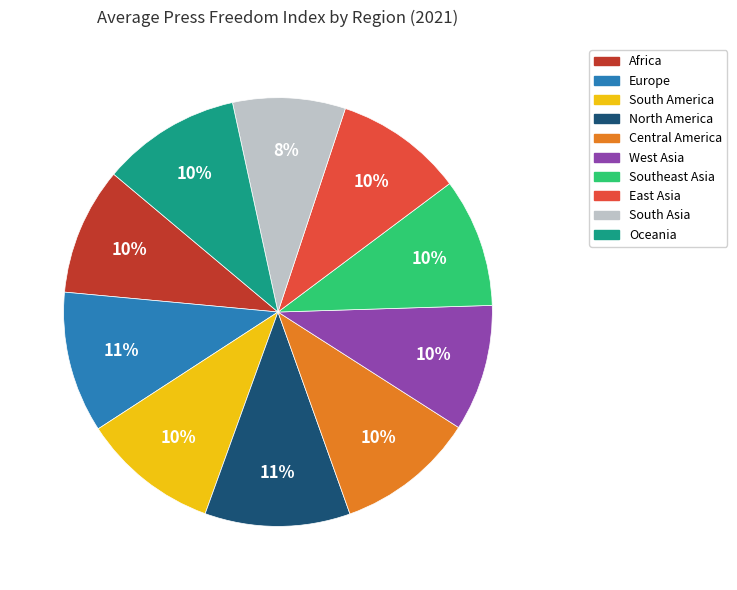

The West Asia slice represents 10% of the pie. True or false?

True